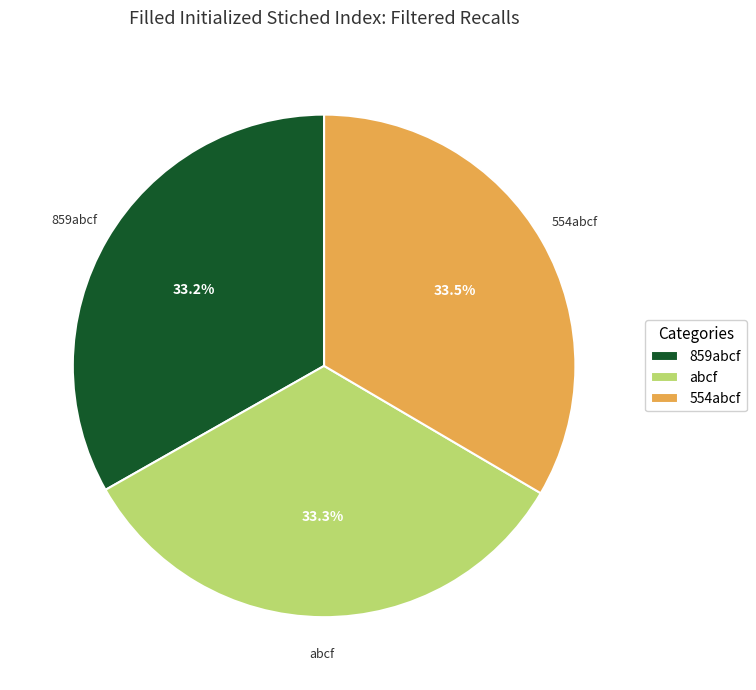

Is there a majority slice in this chart?

No